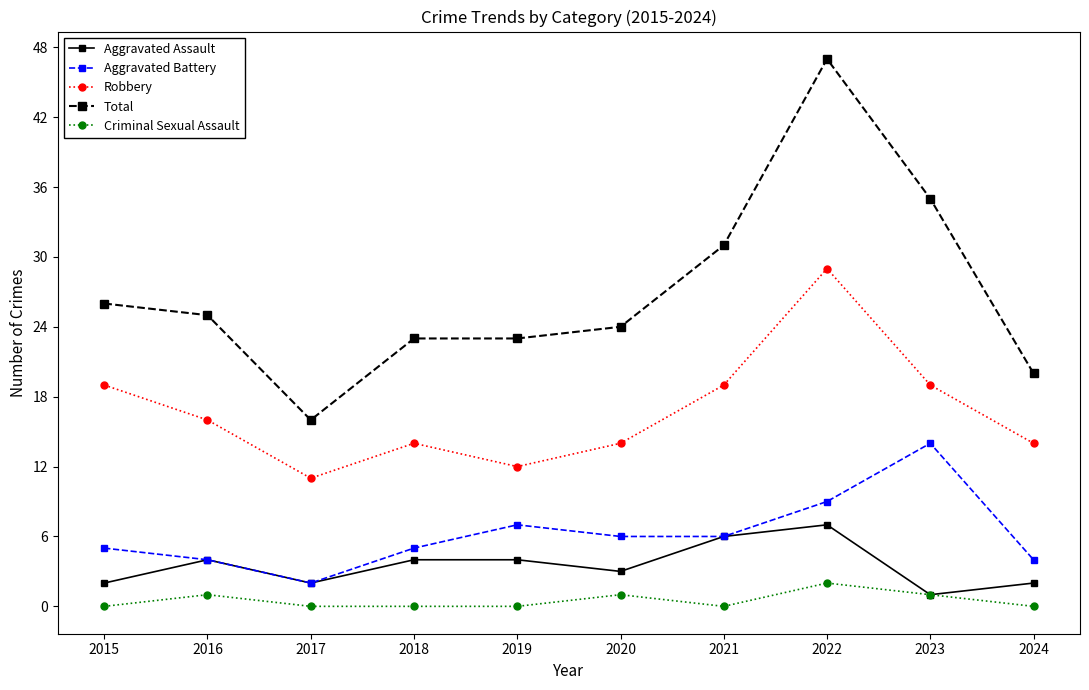

Between 2017 and 2021, which series saw the biggest shift?

Total